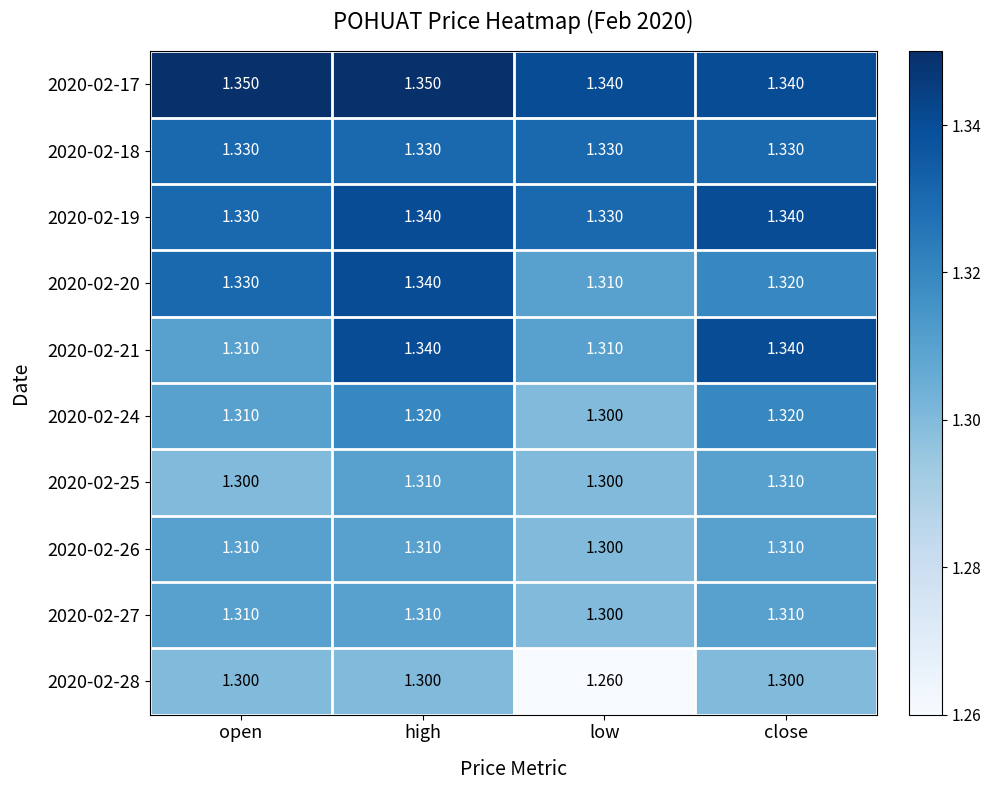

Is the value of 2020-02-19 at low greater than the value of 2020-02-24 at high?

Yes